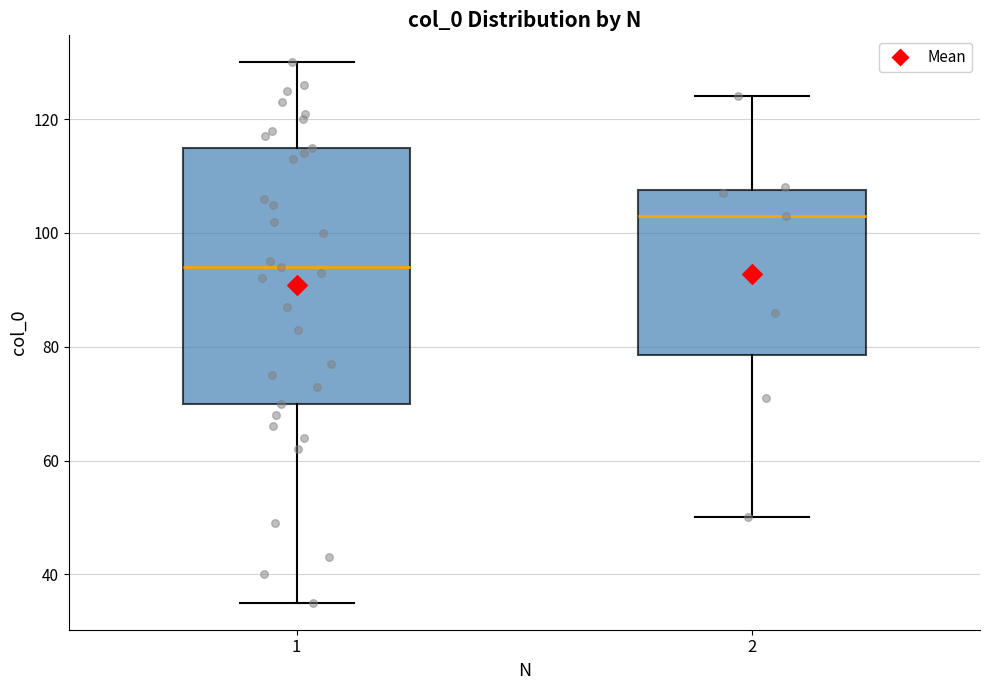

Where is the lower edge of the box at x = 1 on the y-axis? The values are not printed on the chart, so give them approximately, as read against the axis.

70